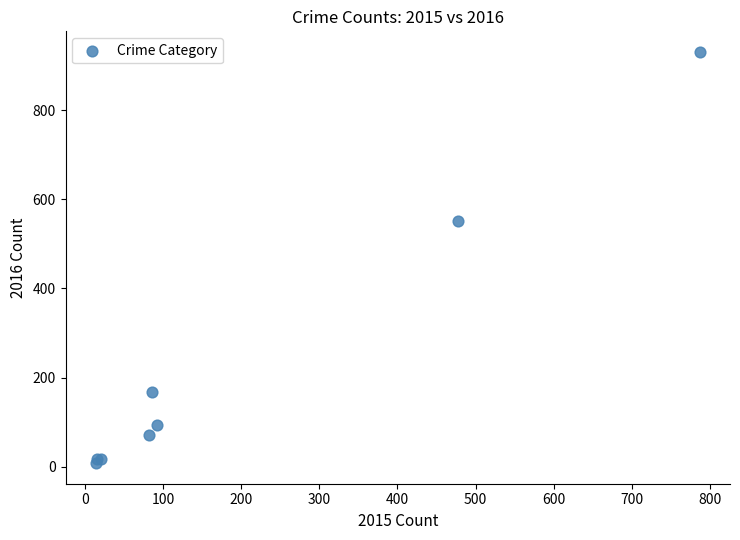

What Y value in the scatter plot is closest to 469?

552